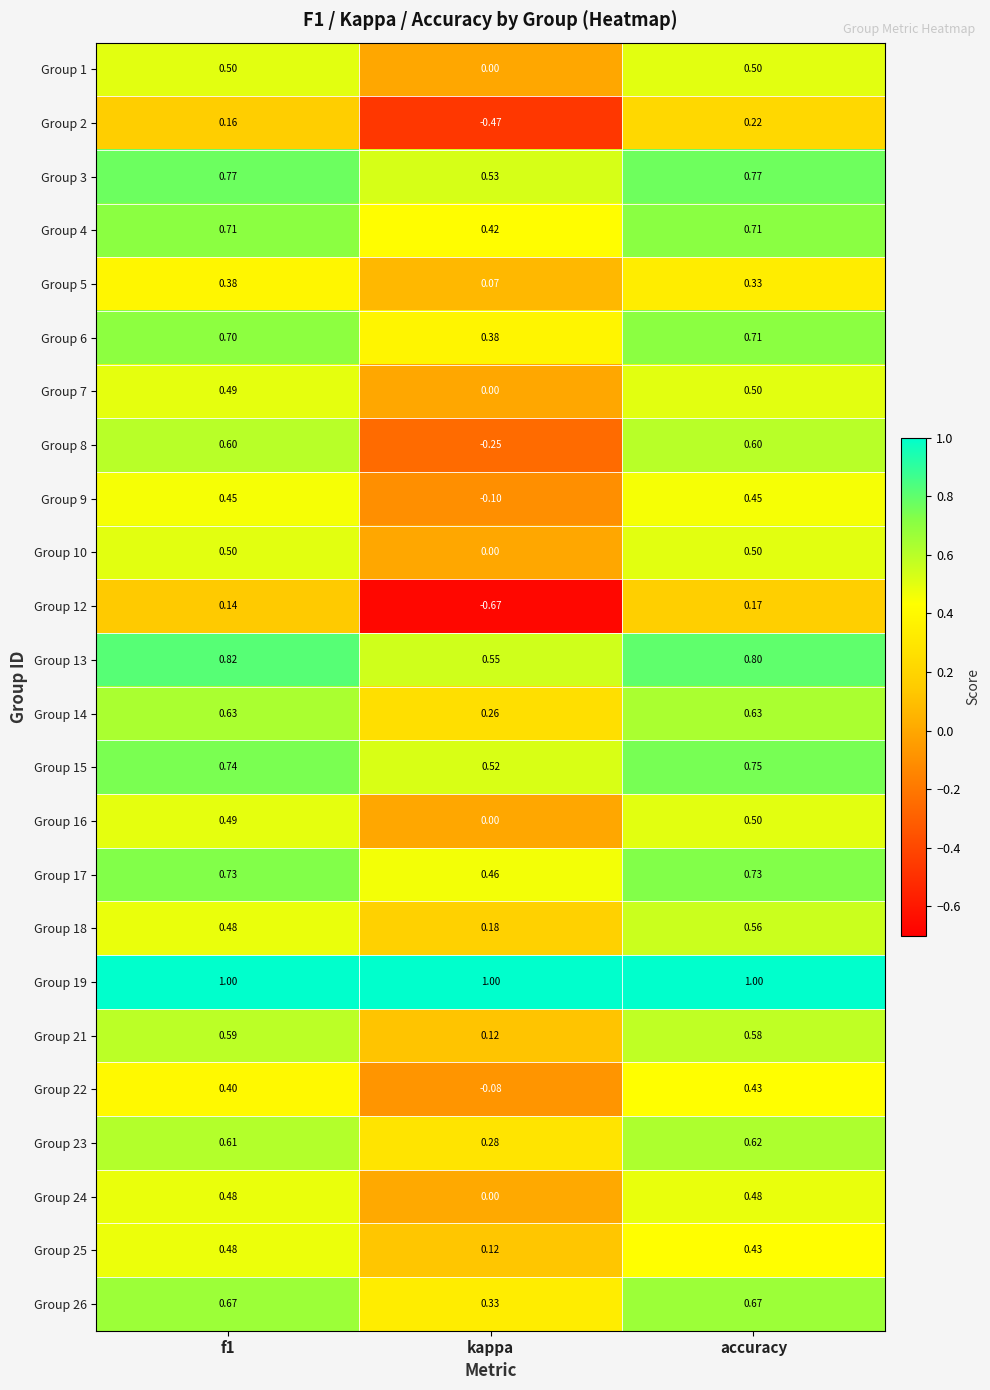

What is the difference between the highest and lowest values at kappa?

1.7